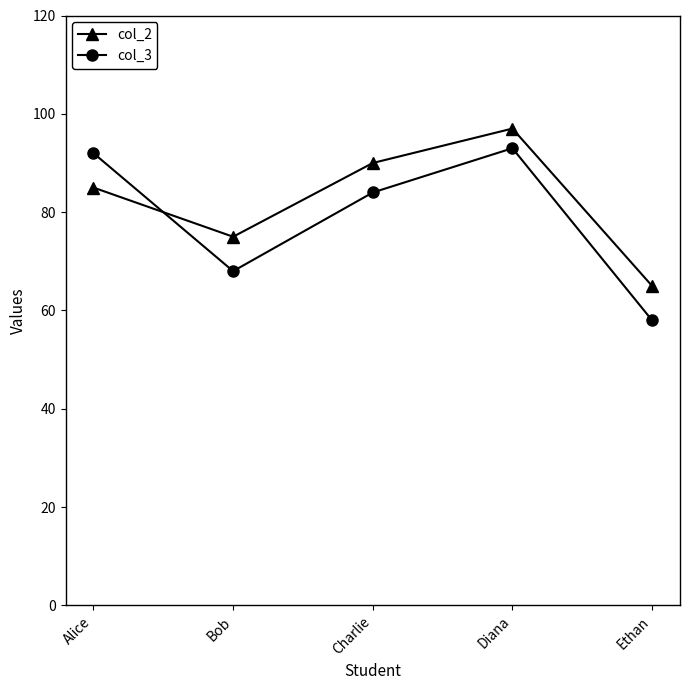

Which series has the largest total across all categories?

col_2